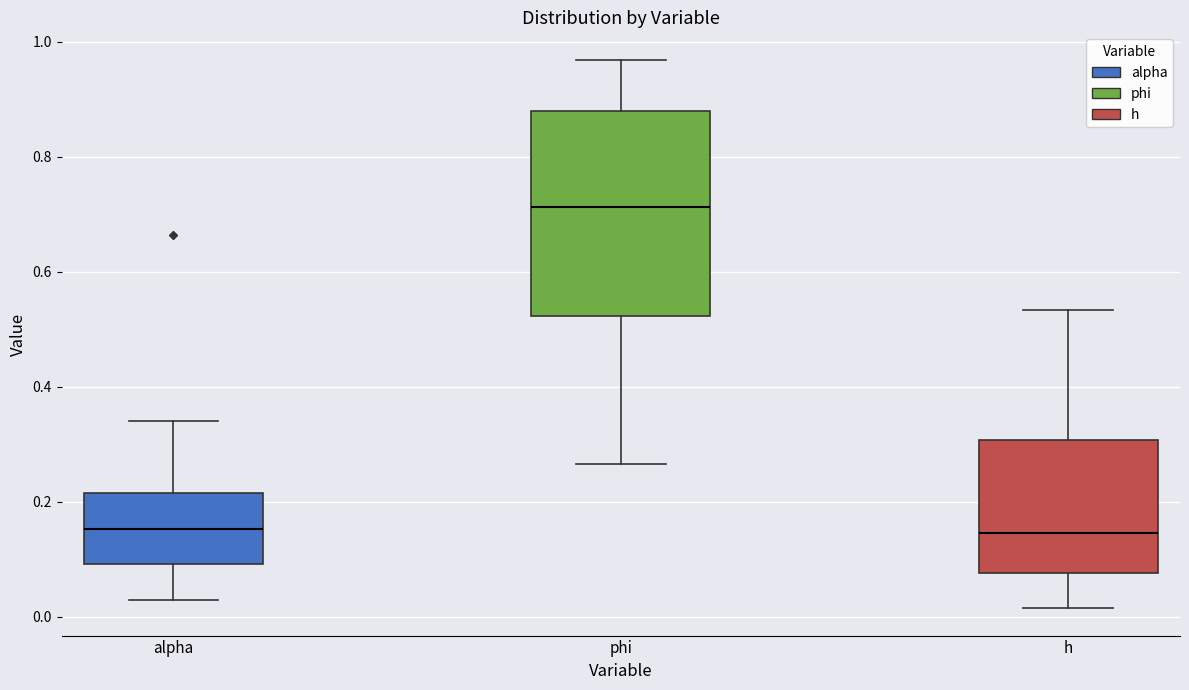

Reading left to right, read every box against the y-axis: the position of its median line, the range the box covers, and the ends of its whiskers. The values are not printed on the chart, so give them approximately, as read against the axis.

alpha: median 0.16, box 0.10 to 0.22, whiskers 0.02 to 0.34
phi: median 0.72, box 0.52 to 0.88, whiskers 0.26 to 0.96
h: median 0.14, box 0.08 to 0.30, whiskers 0.02 to 0.54